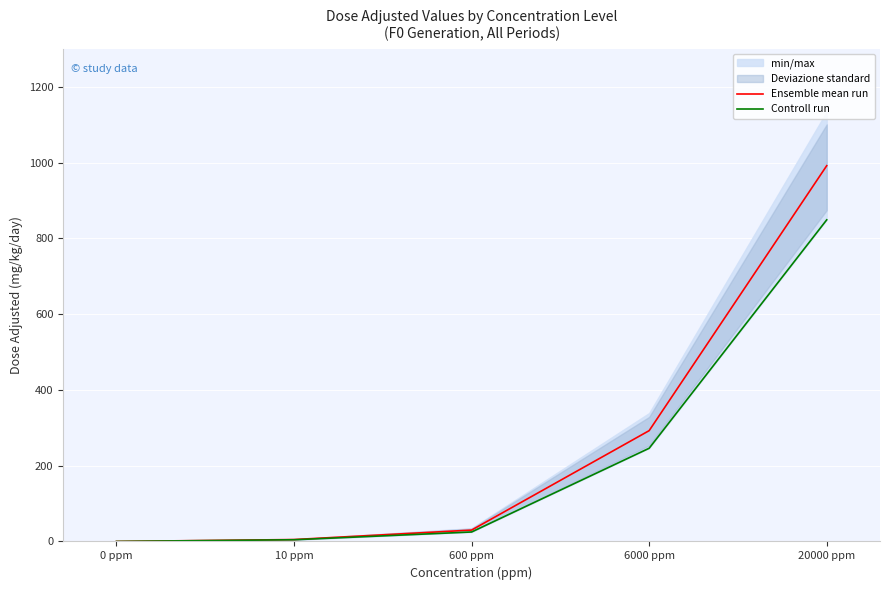

At which category does the chart reach its peak across all series?

20000 ppm